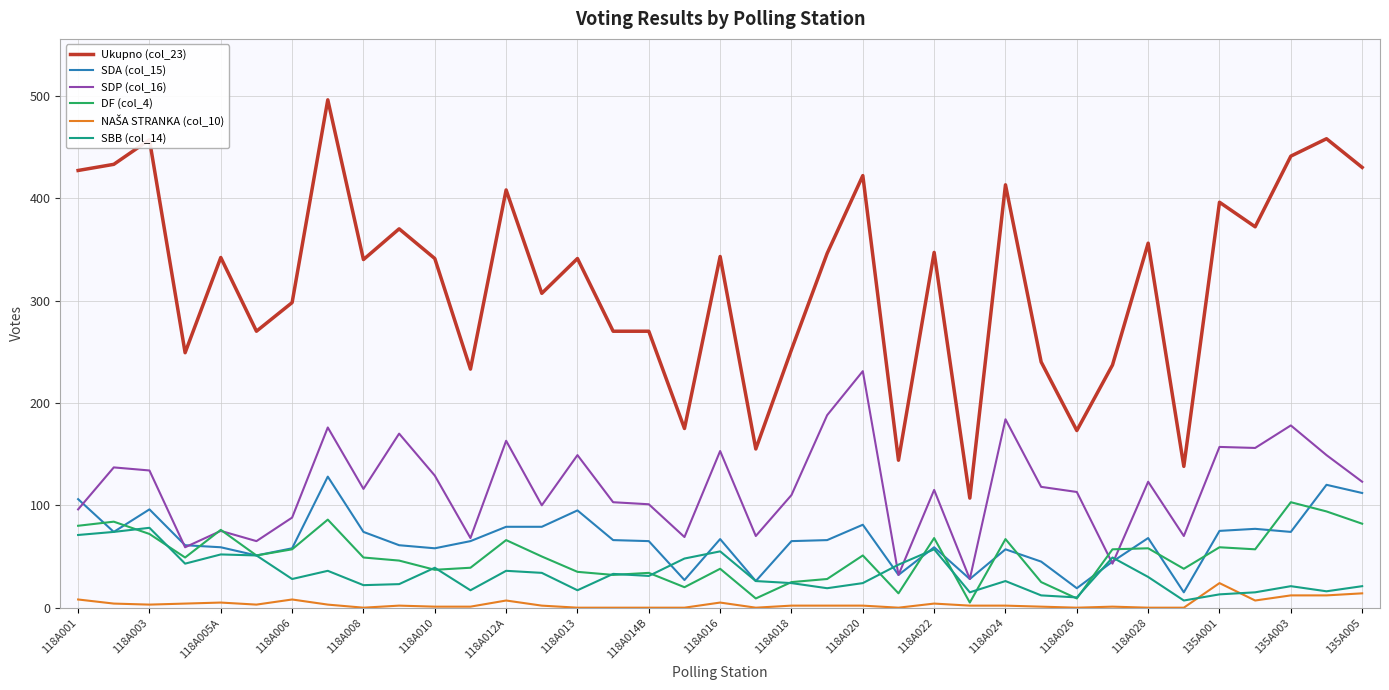

Which series has the largest total across all categories?

Ukupno (col_23)